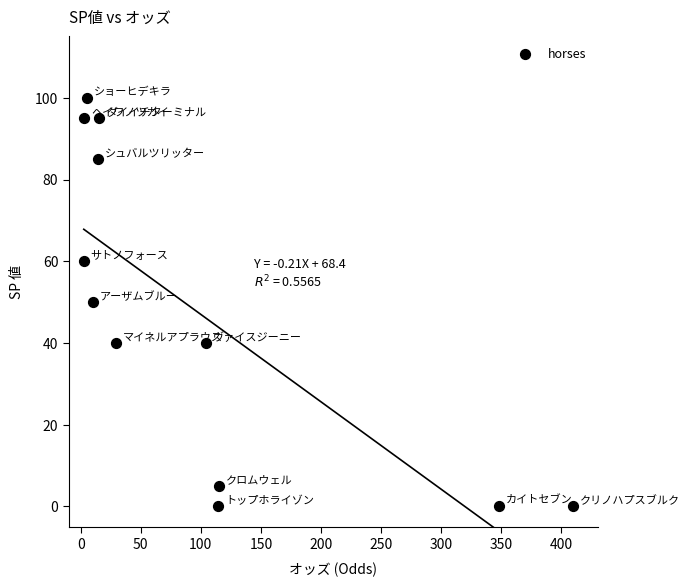

What is the average Y value?

48